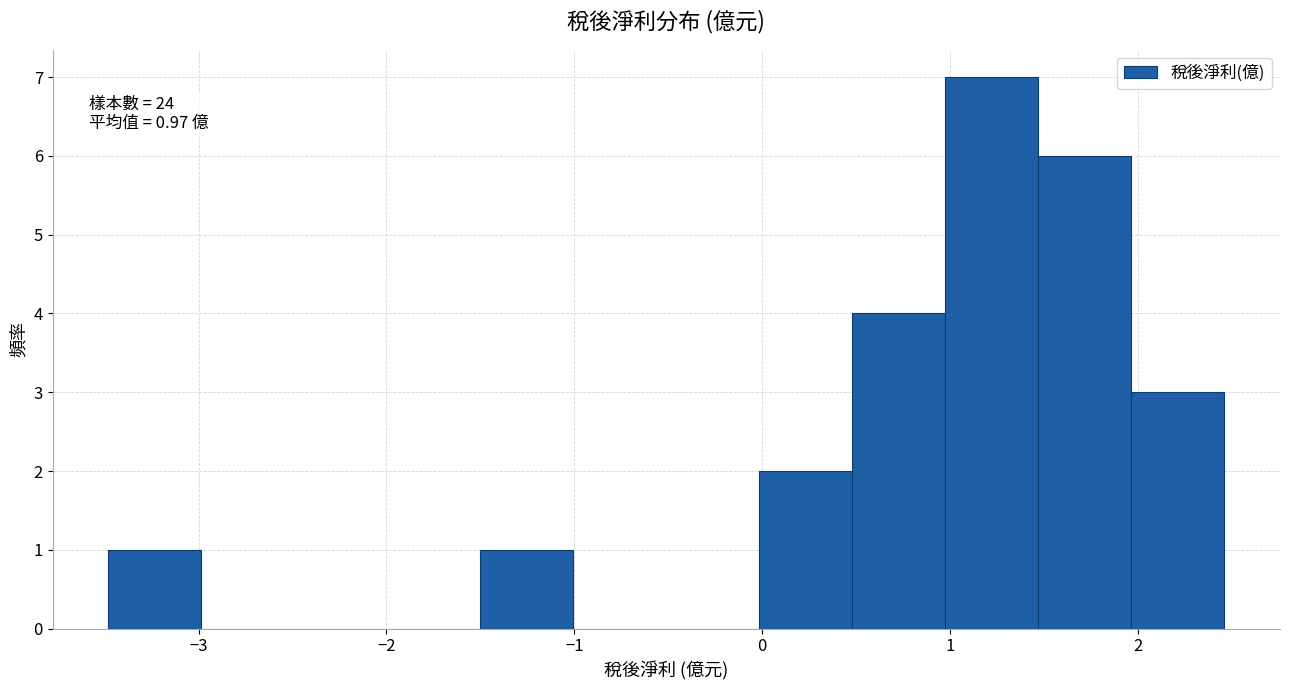

Which range on the x-axis has the tallest bar?

1.0 to 1.5